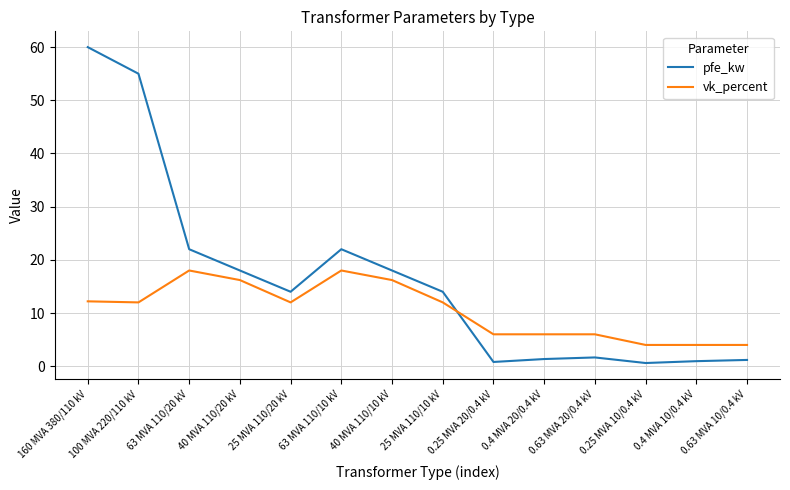

How many lines are shown in the chart?

2